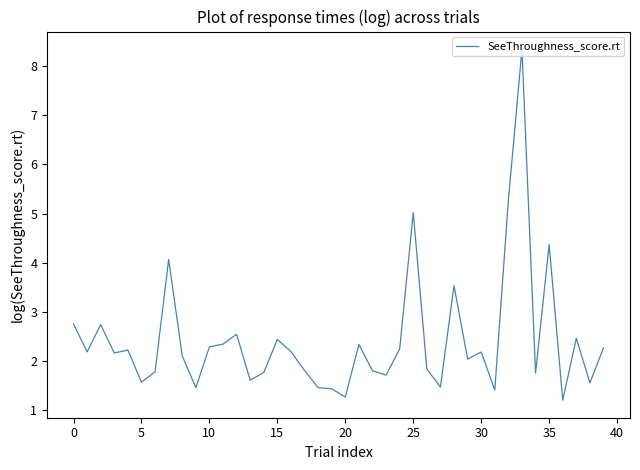

Is this an area chart (filled region under the line)?

No